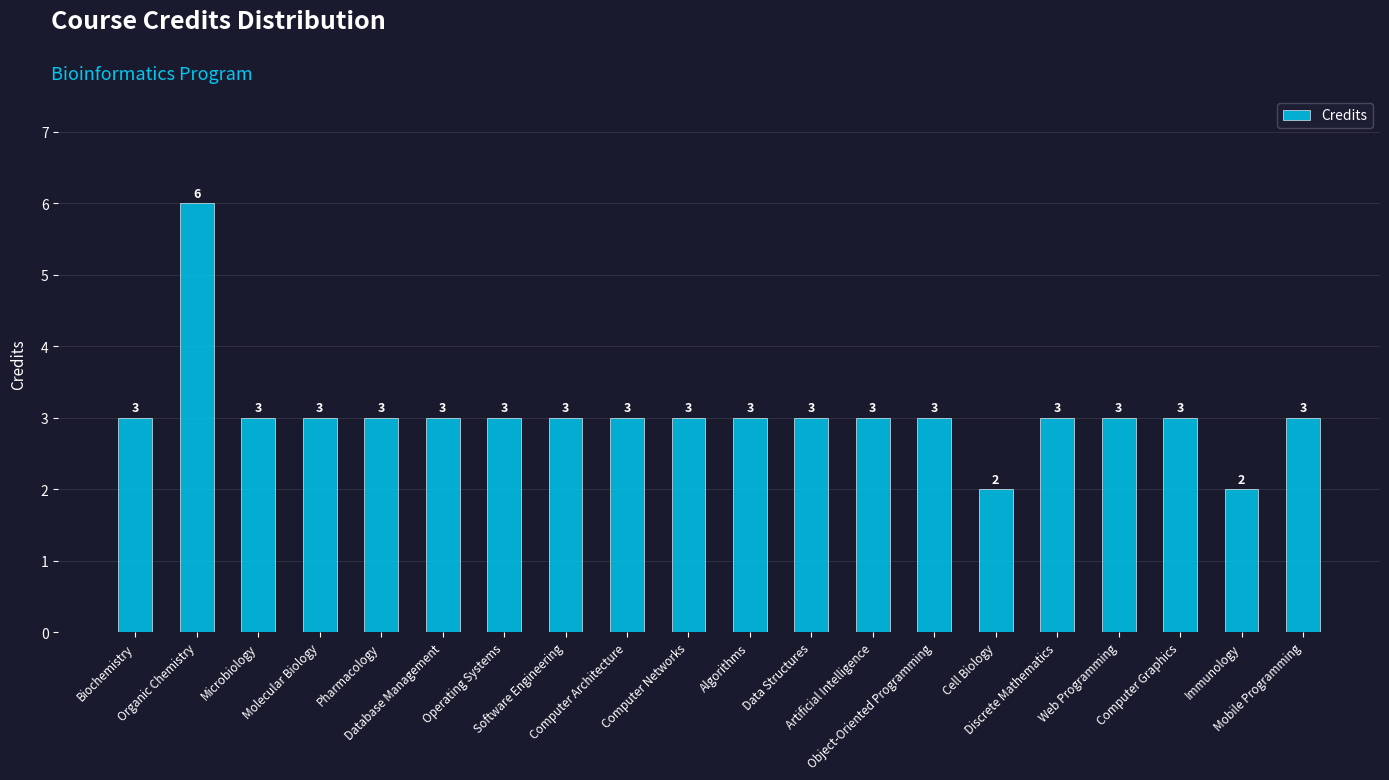

Reading left to right, list all the values displayed in this chart.

Biochemistry=3	Organic Chemistry=6	Microbiology=3	Molecular Biology=3	Pharmacology=3	Database Management=3	Operating Systems=3	Software Engineering=3	Computer Architecture=3	Computer Networks=3	Algorithms=3	Data Structures=3	Artificial Intelligence=3	Object-Oriented Programming=3	Cell Biology=2	Discrete Mathematics=3	Web Programming=3	Computer Graphics=3	Immunology=2	Mobile Programming=3